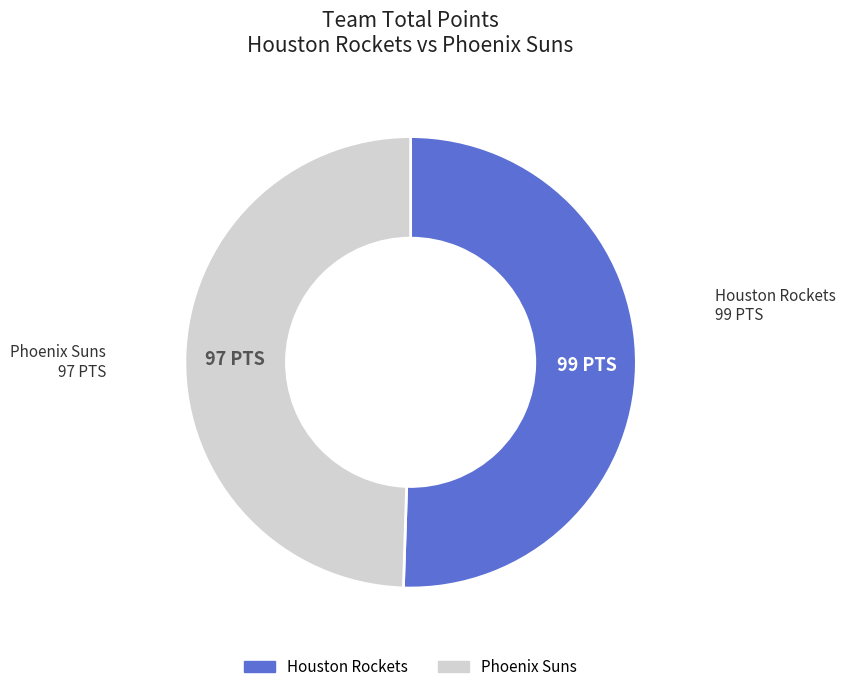

Does any single category account for the majority?

Yes